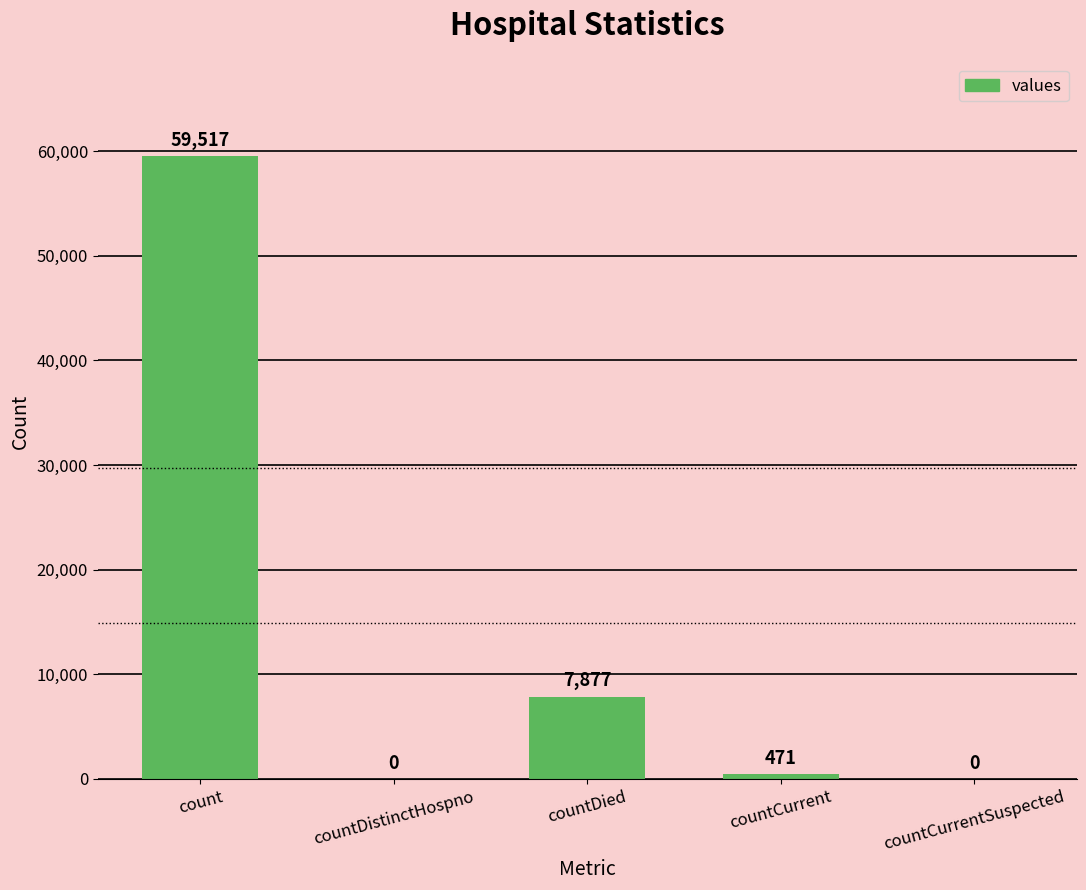

What is the change in value from countDistinctHospno to countCurrent?

+471